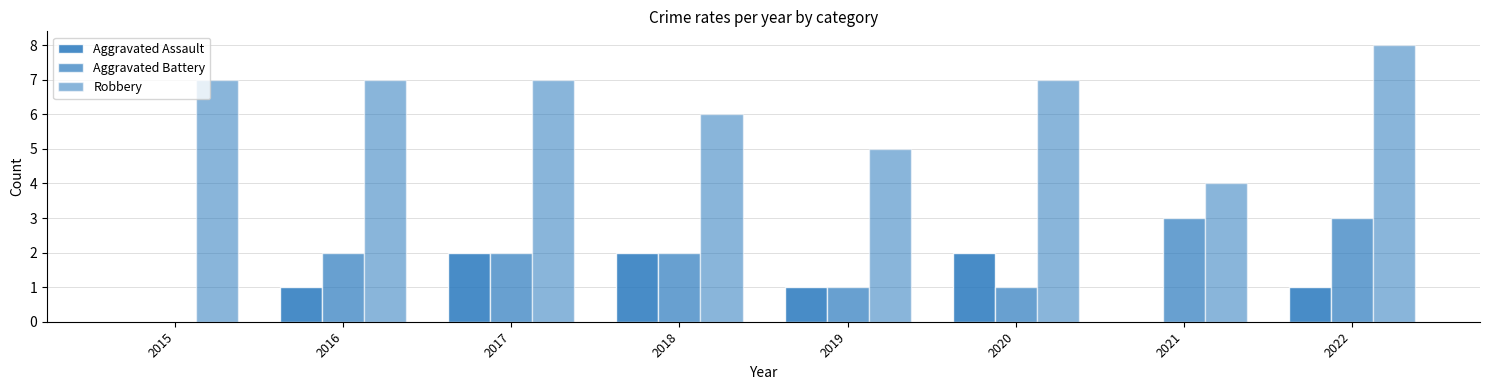

What is the difference between the maximum and second lowest values in the Robbery series?

3